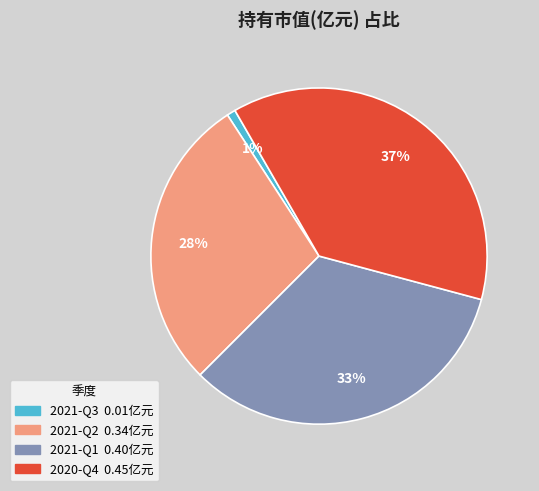

Between 2021-Q3 and 2020-Q4, which is larger?

2020-Q4